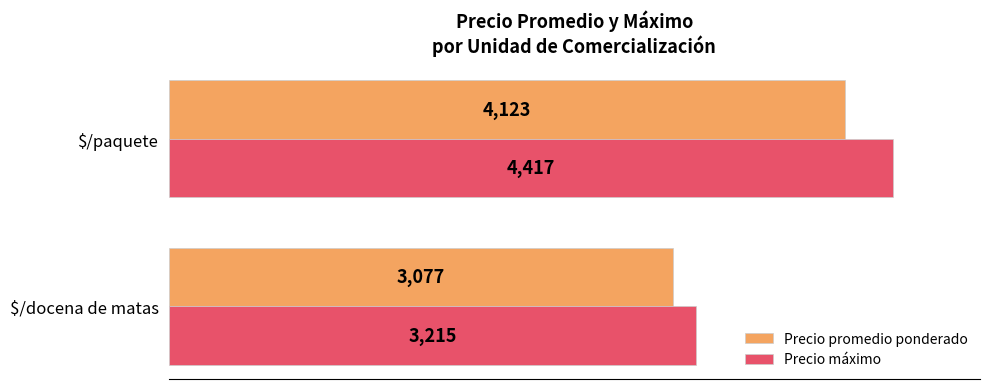

What is the highest value of the Precio promedio ponderado series?

4123